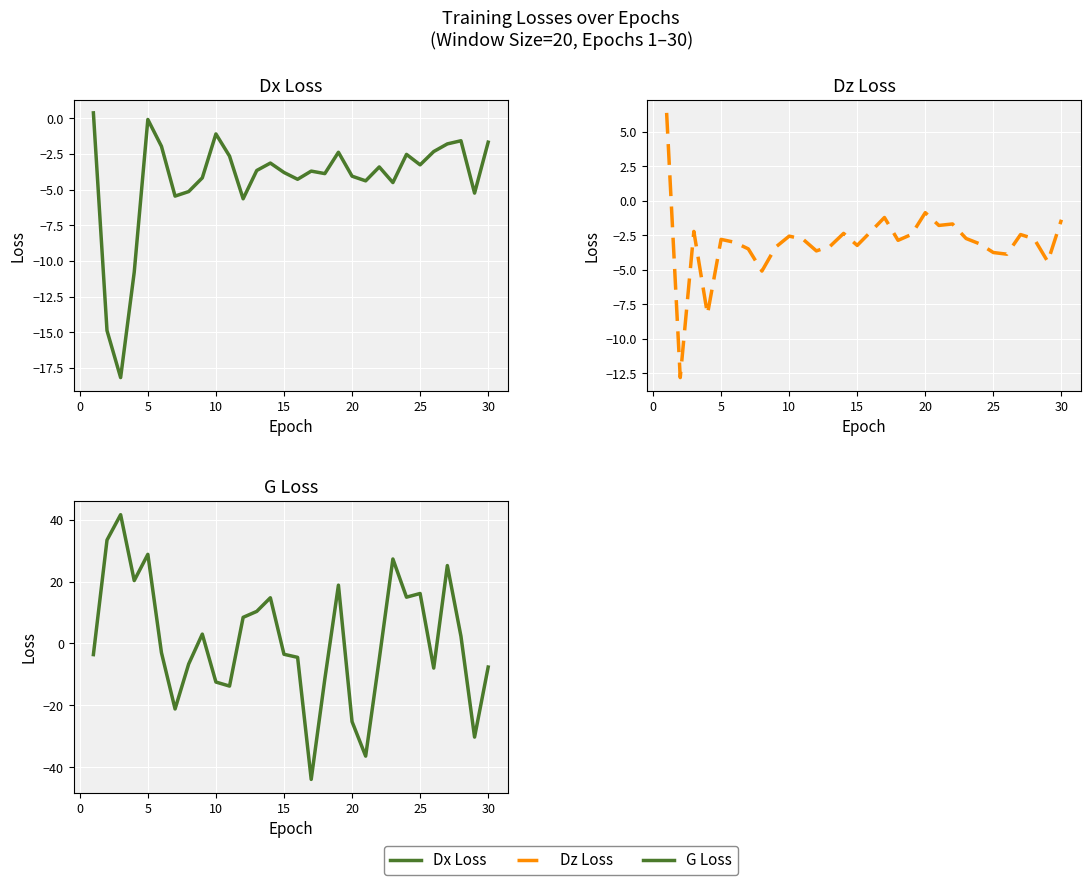

What are all the series names shown in the legend?

Dx Loss, Dz Loss, G Loss